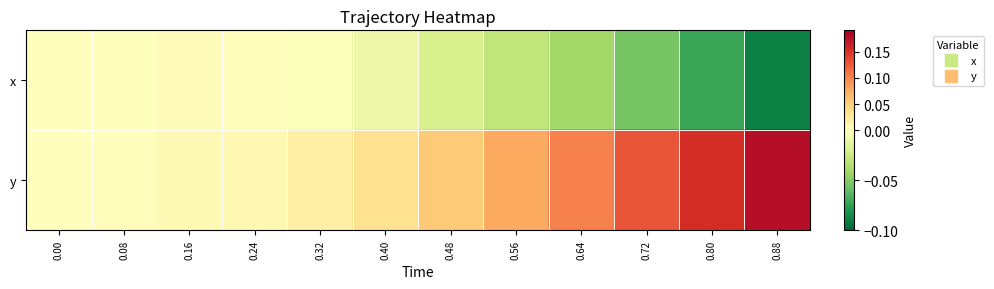

Which series has the largest total across all categories?

y